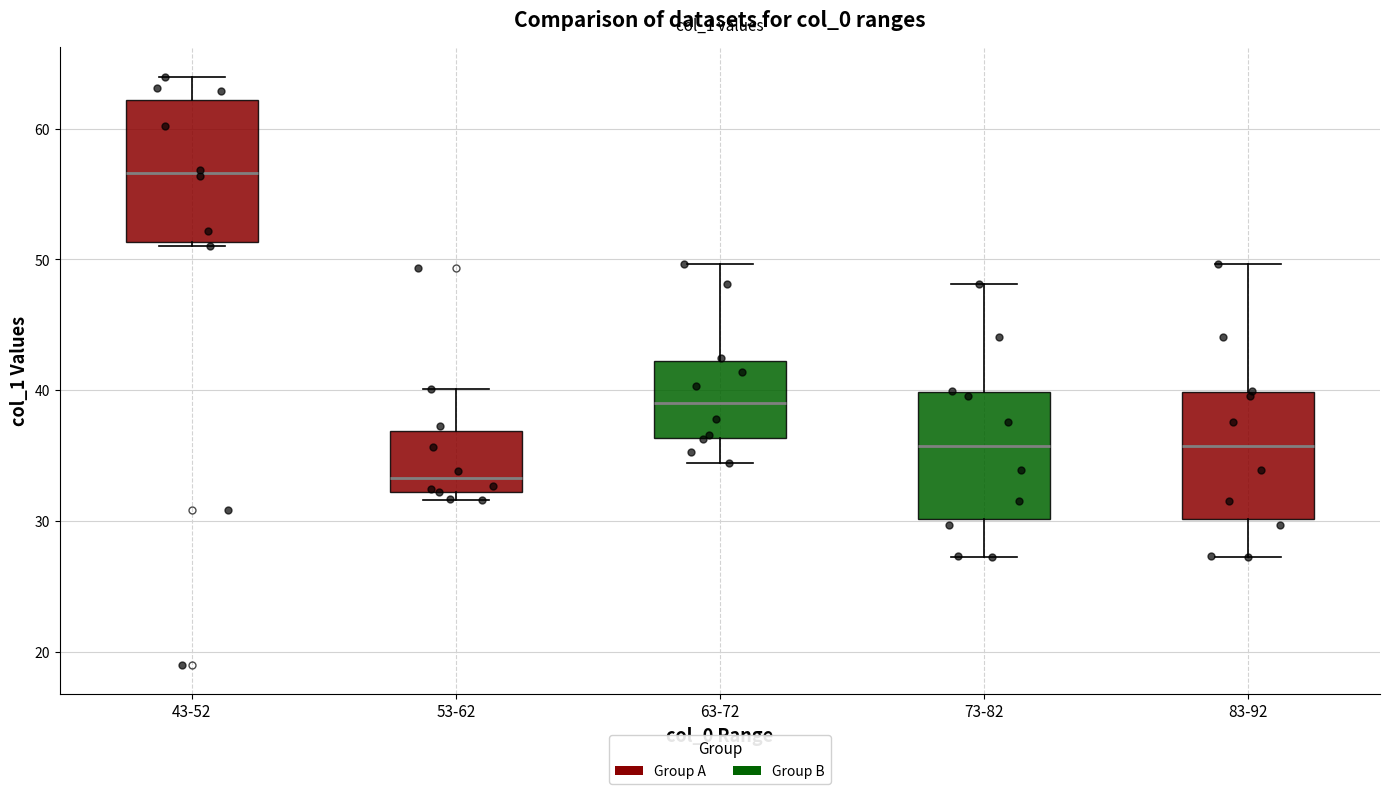

Which box's median line is the lowest?

53-62